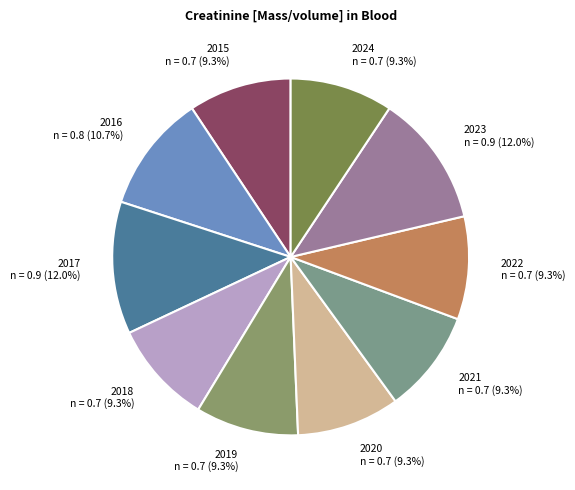

To the nearest percent, what is the combined percentage of 2022 and 2023?

21%